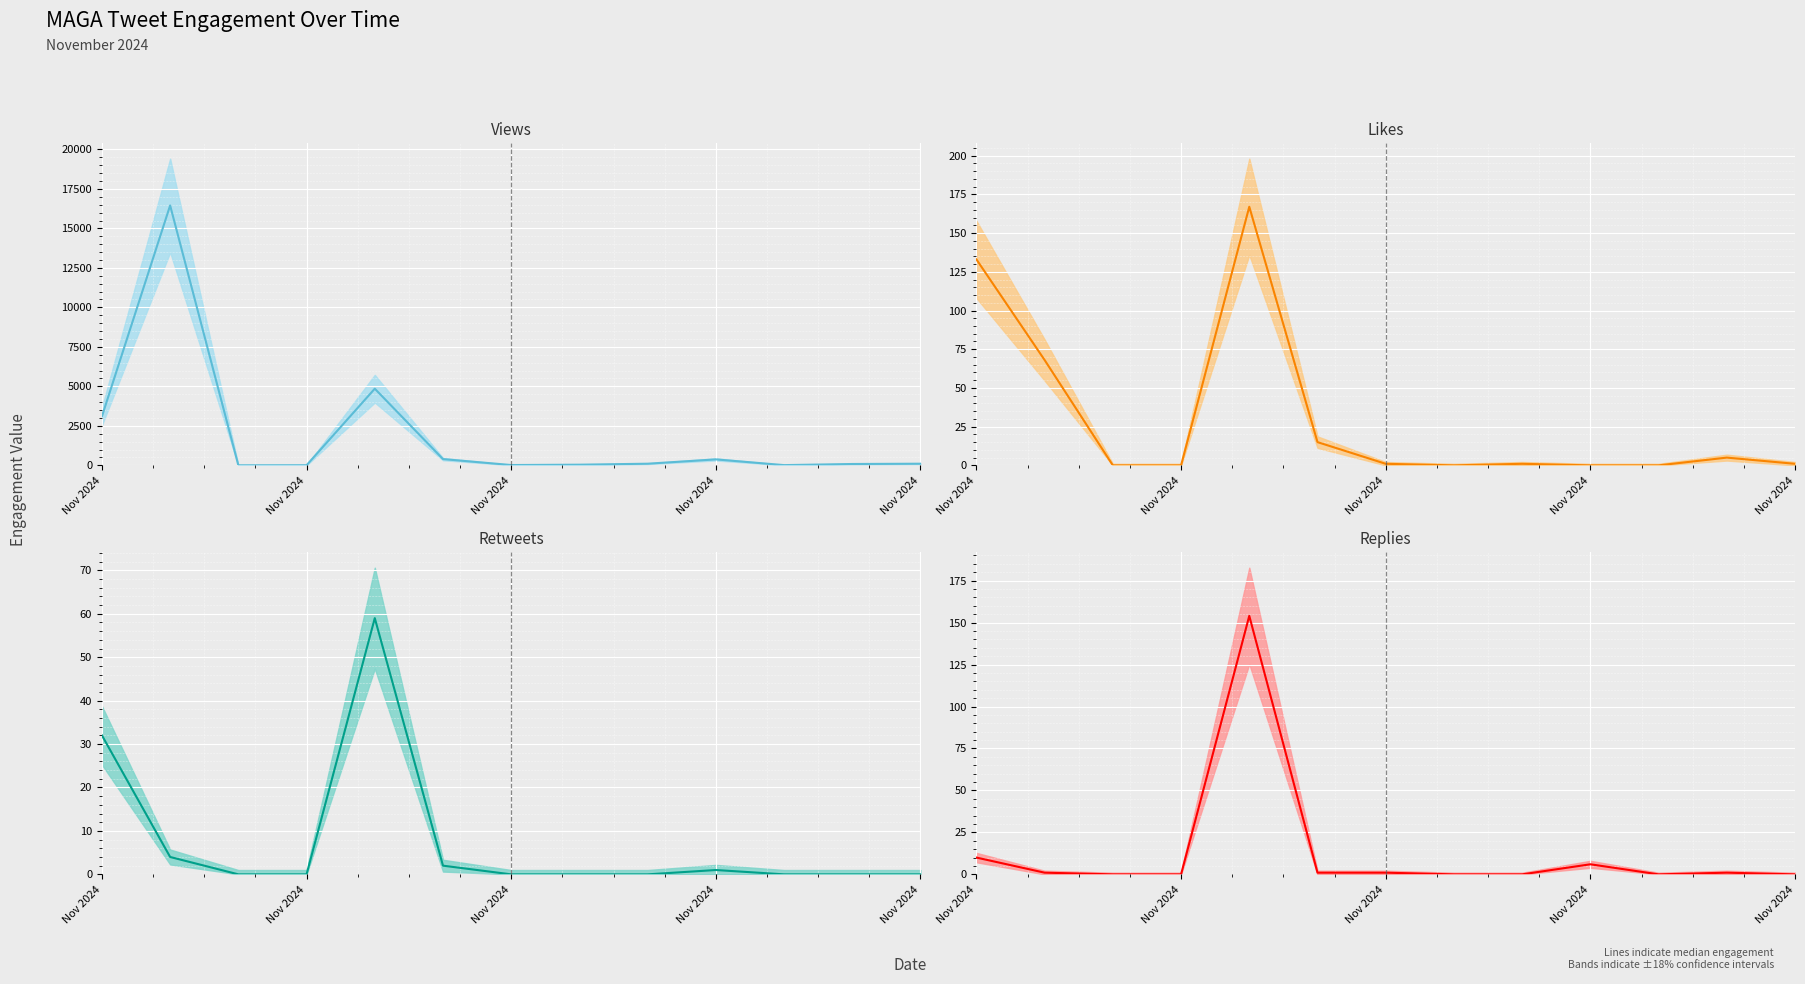

Count the number of data series in this chart.

4